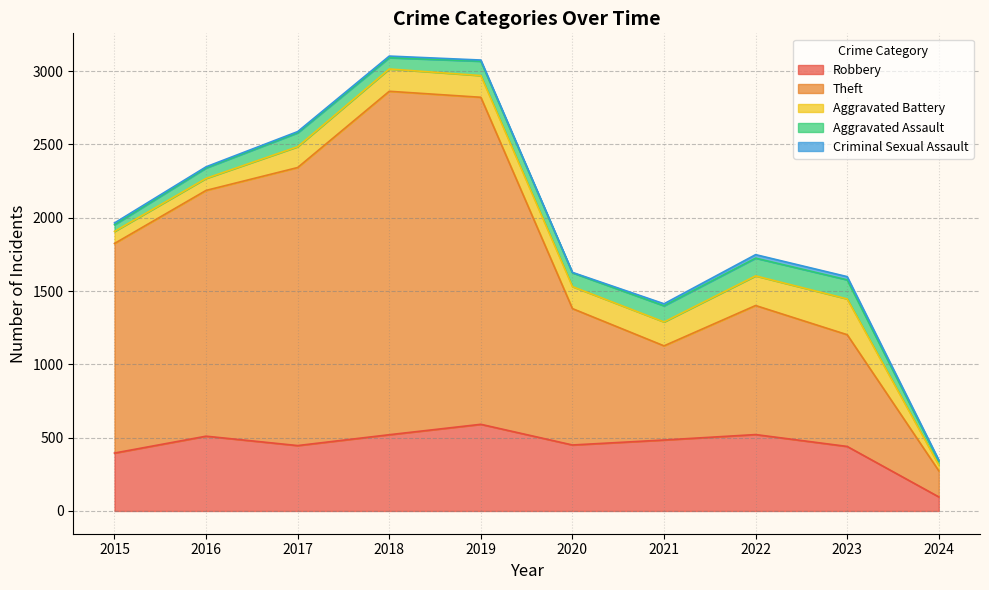

Which series has the largest total across all categories?

Theft